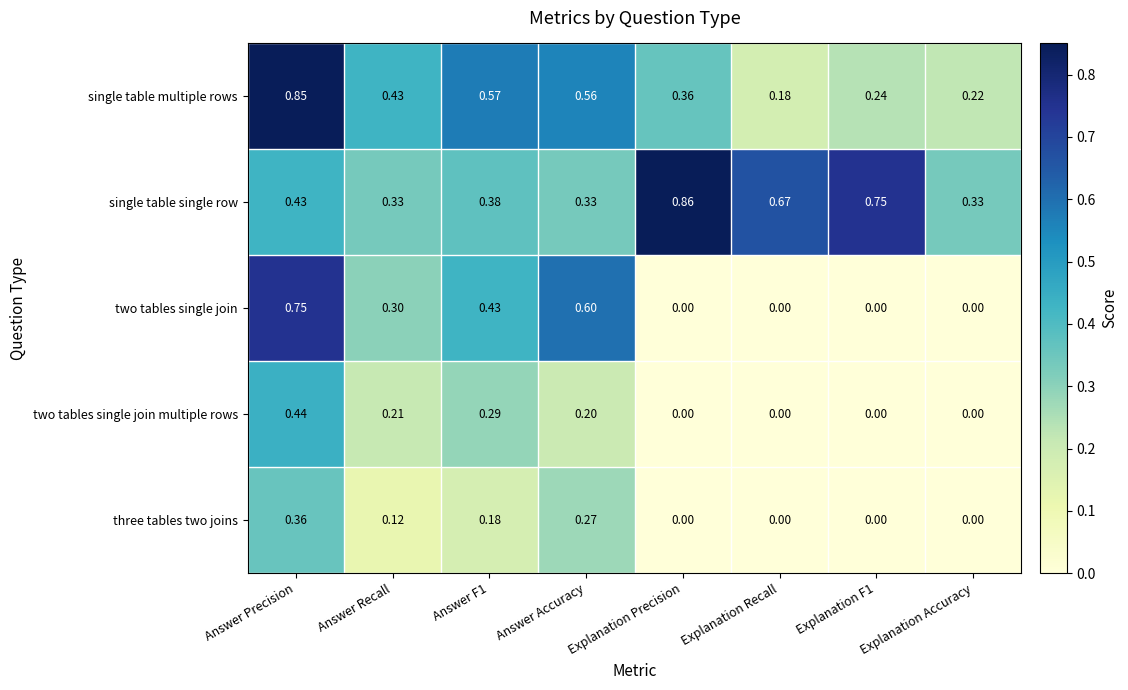

At Answer Precision, list the series in order from smallest to largest.

three tables two joins, single table single row, two tables single join multiple rows, two tables single join, single table multiple rows